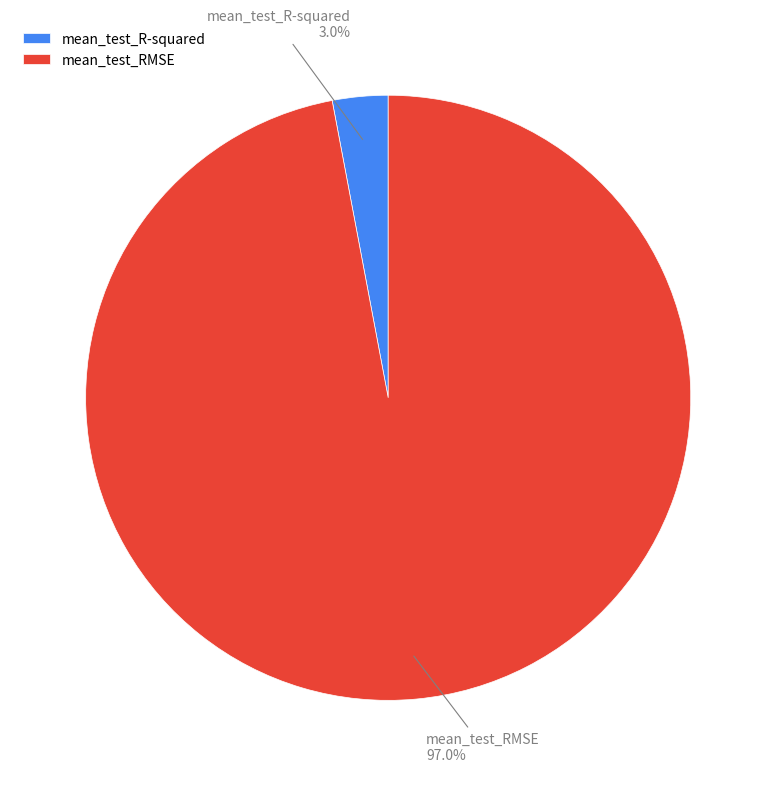

What portion of the pie excludes mean_test_RMSE?

3.0%